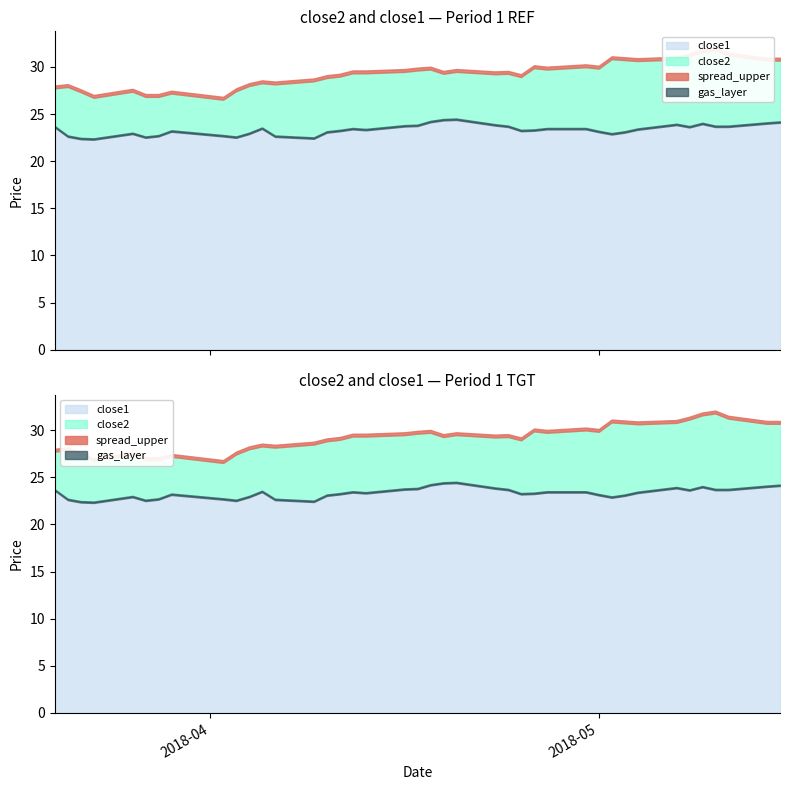

Is it true that close2 equals 42.2 at 6?

False